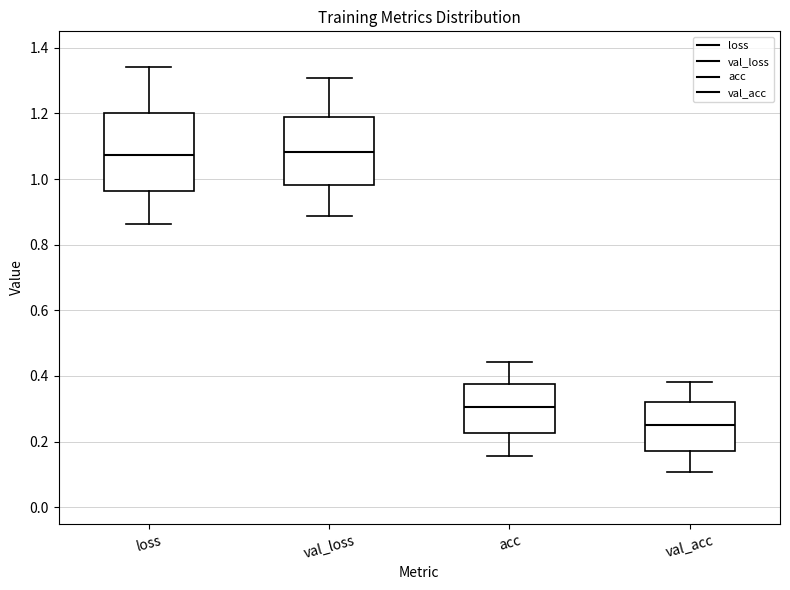

Where is the lower edge of the box for val_acc on the y-axis? The values are not printed on the chart, so give them approximately, as read against the axis.

0.18